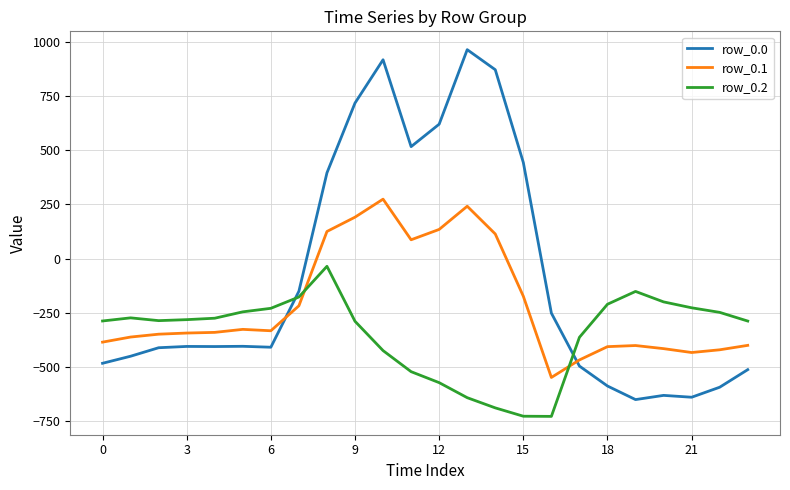

Which series has the largest total across all categories?

row_0.0